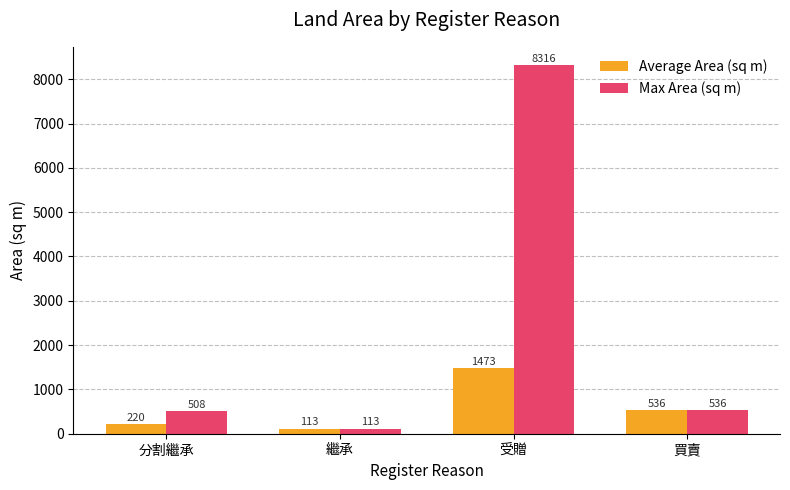

The Max Area (sq m) series shows 536.0 at 買賣. True or false?

True